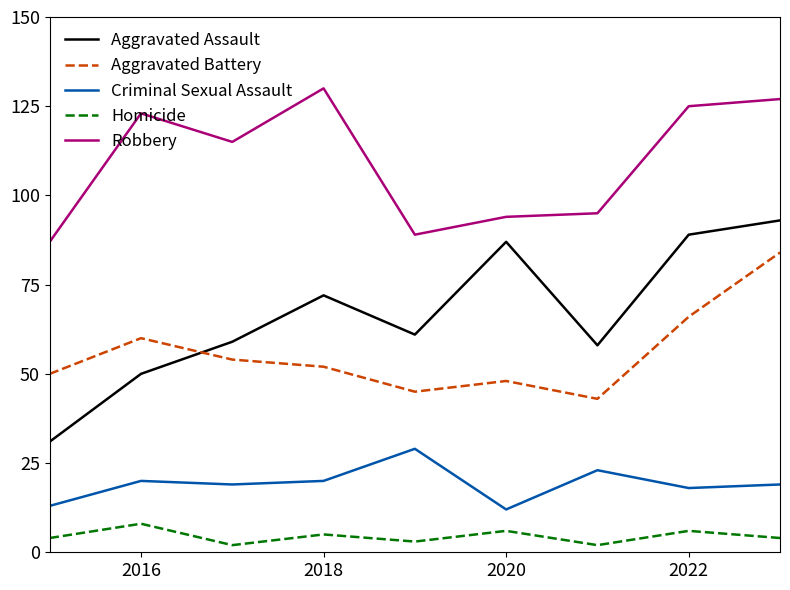

Which series has the widest spread of values?

Aggravated Assault